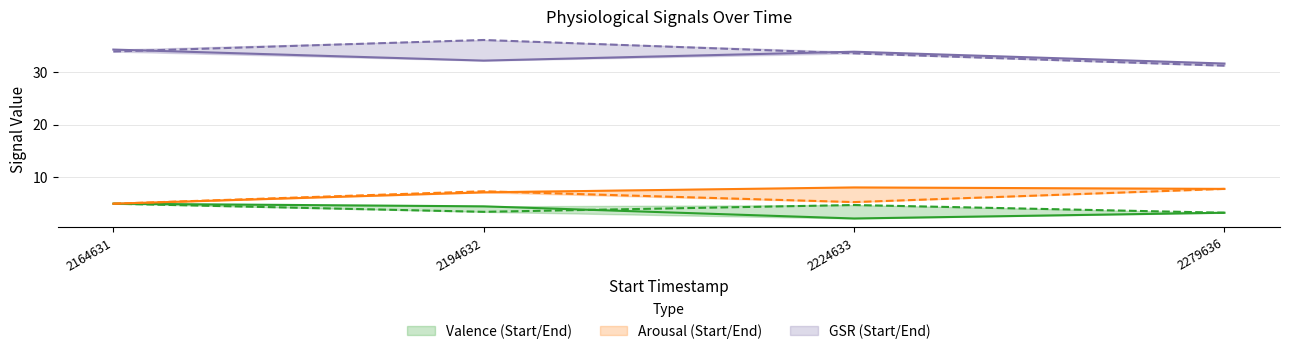

Between 2194632 and 2279636, which series saw the biggest shift?

gsrEnd